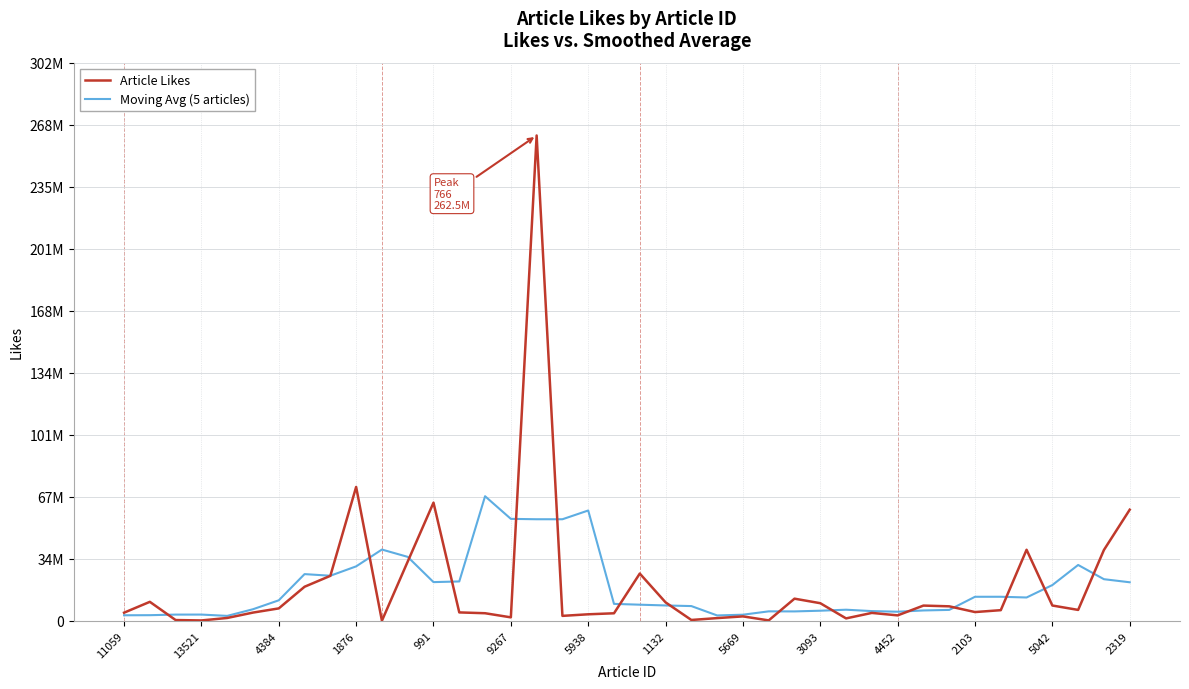

True or false: Moving Avg (5 articles) has more than 0 points higher than both neighbors.

True